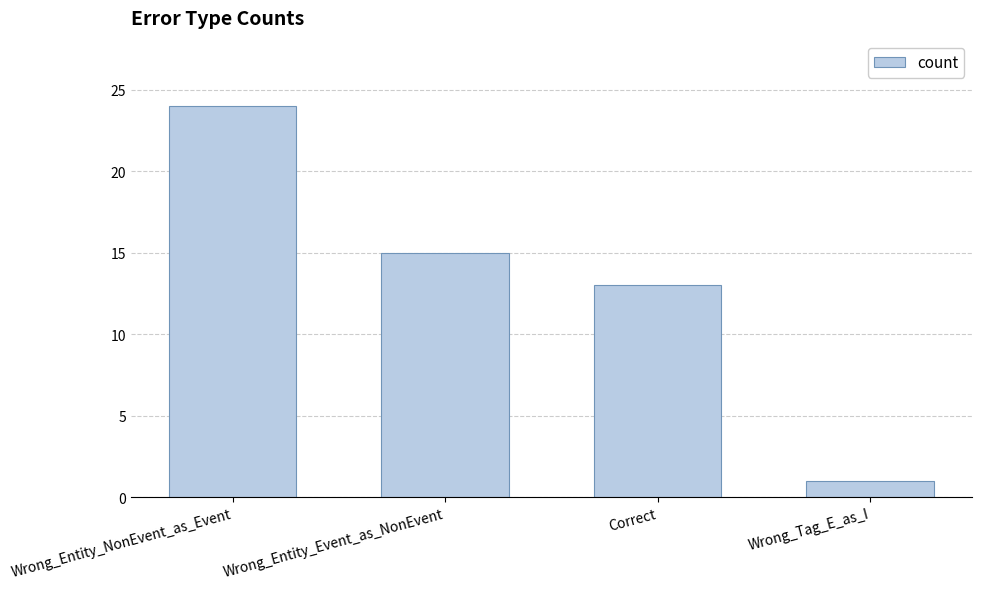

What is the value of the 2nd bar from the left?

15